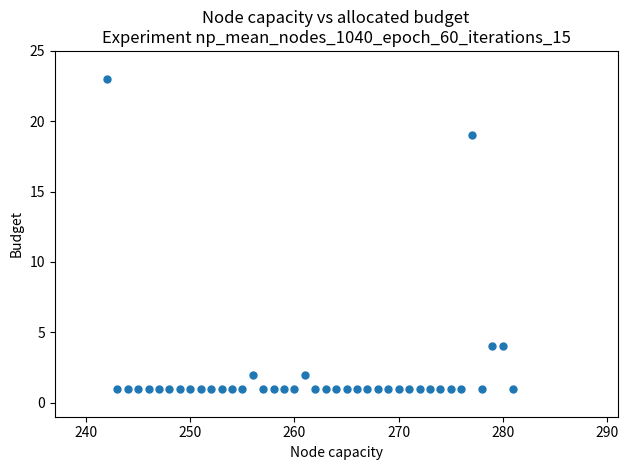

What is the range of Y values (max minus min)?

22